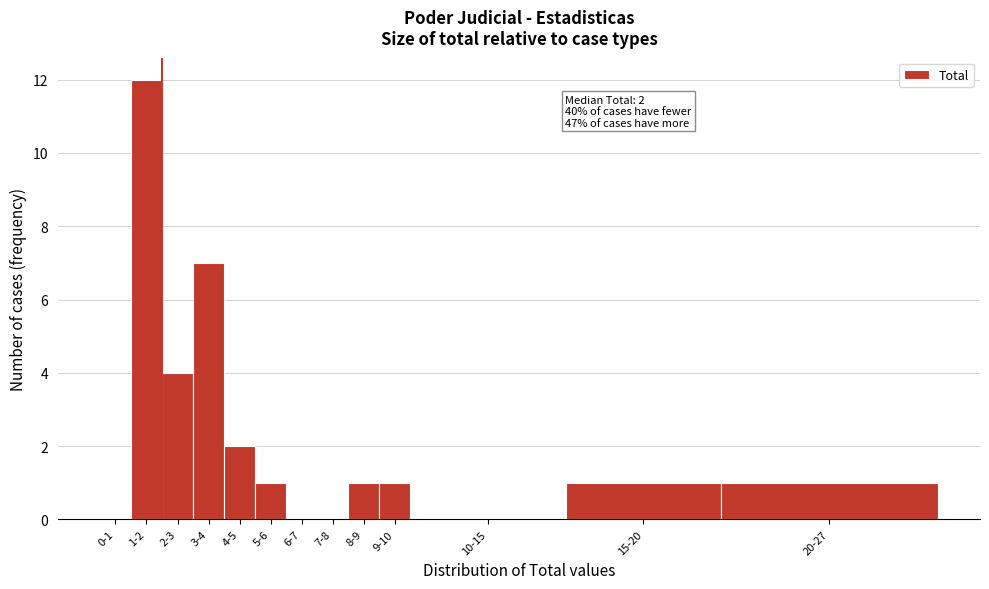

Reading left to right, what are all the values shown in this chart?

0-1=0	1-2=12	2-3=4	3-4=7	4-5=2	5-6=1	6-7=0	7-8=0	8-9=1	9-10=1	10-15=0	15-20=1	20-27=1